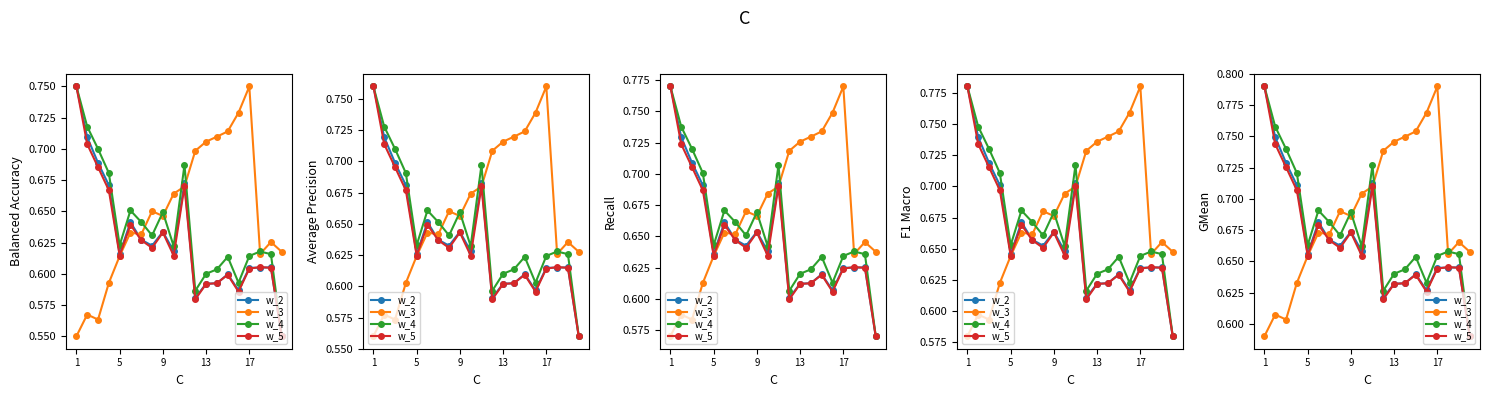

True or false: w_4 and w_5 intersect in this chart.

False